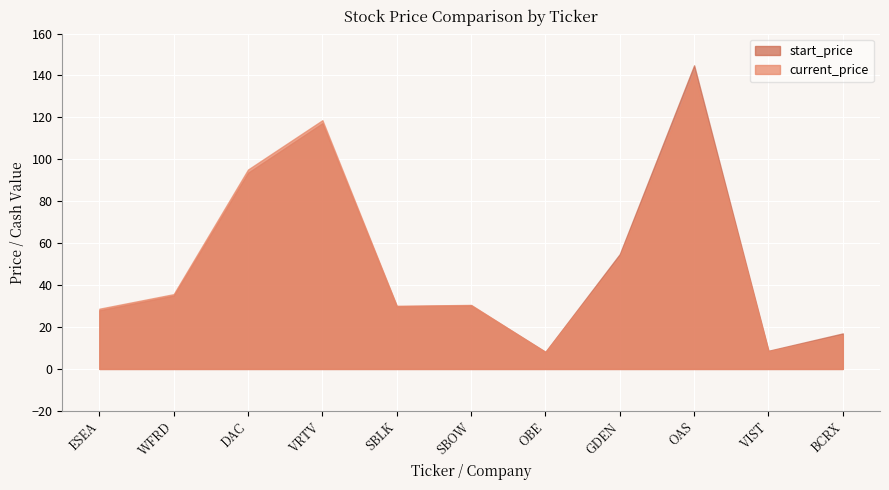

Reading left to right, list all the values displayed in this chart.

start_price: ESEA=28.0	WFRD=35.0	DAC=93.6	VRTV=117.2	SBLK=29.9	SBOW=30.3	OBE=8.2	GDEN=54.8	OAS=144.8	VIST=8.7	BCRX=16.9
current_price: ESEA=28.7	WFRD=35.7	DAC=95.1	VRTV=118.6	SBLK=30.1	SBOW=30.5	OBE=8.0	GDEN=53.5	OAS=141.3	VIST=8.4	BCRX=16.1